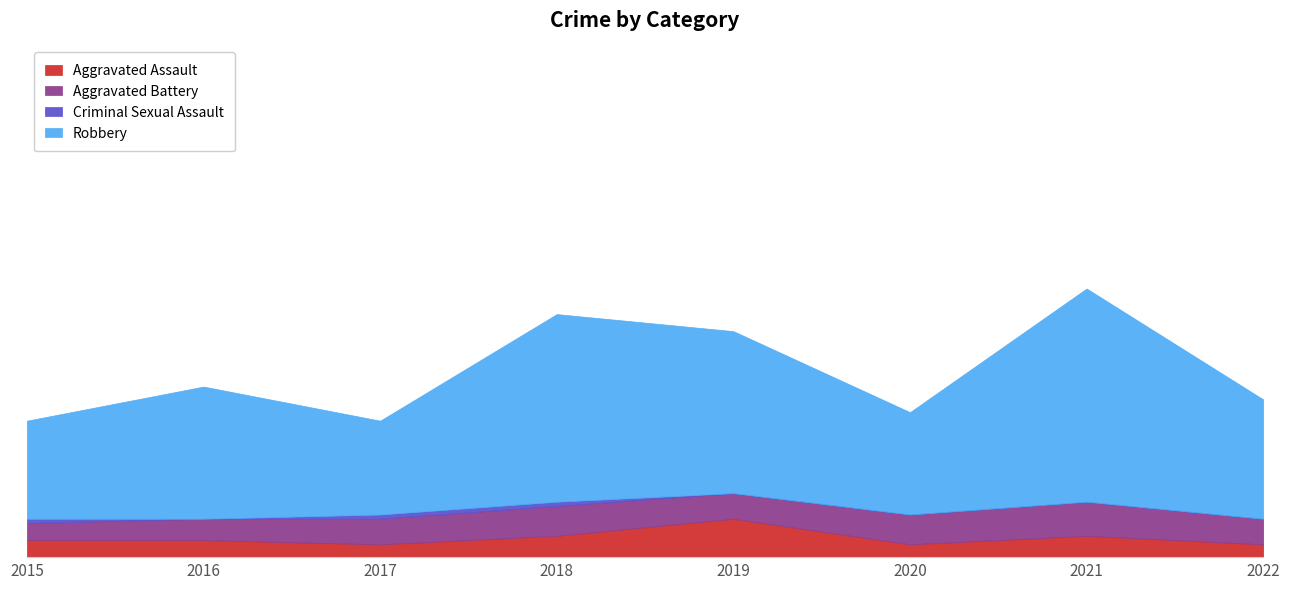

Does the chart display data point markers on the line(s)?

No